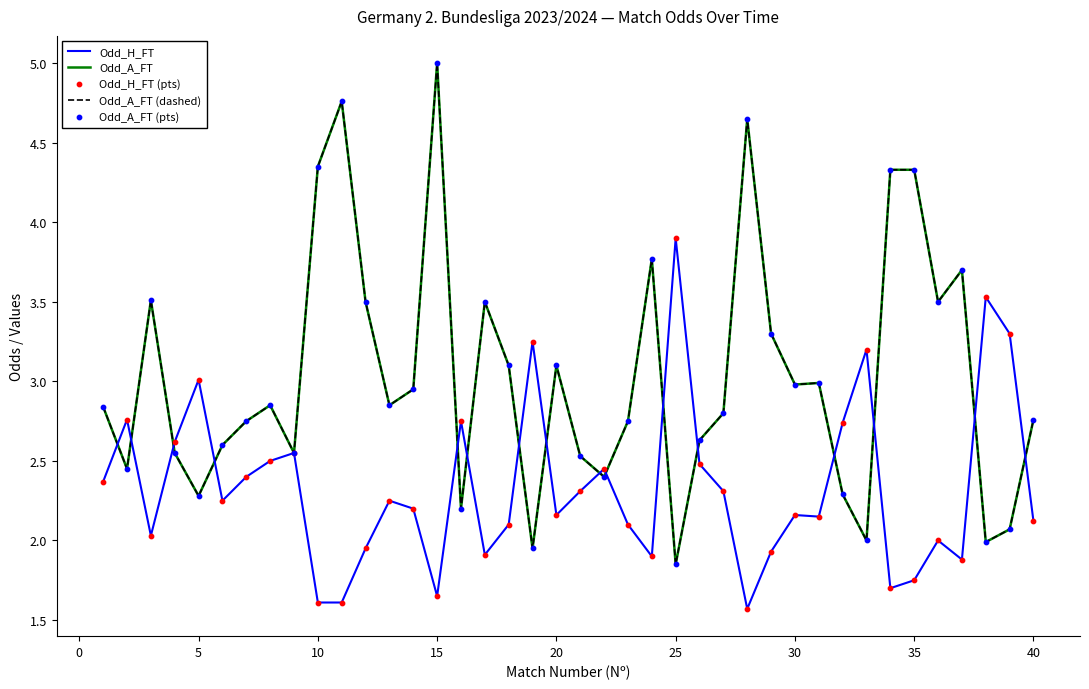

At how many categories does at least one series exceed 3?

21